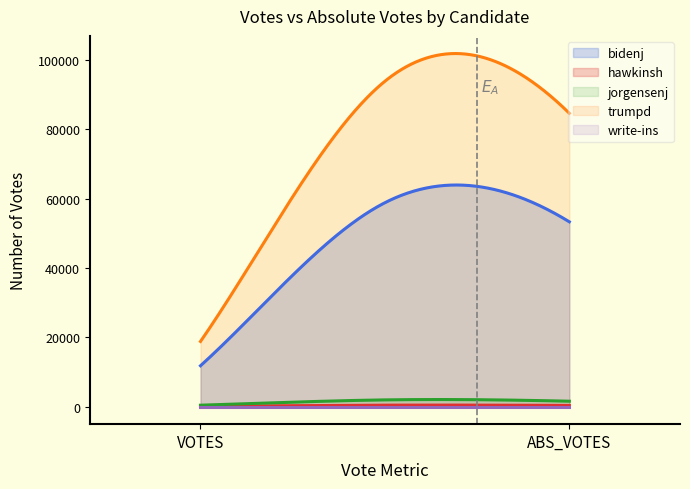

How many write-ins values are between 0 and 1?

2